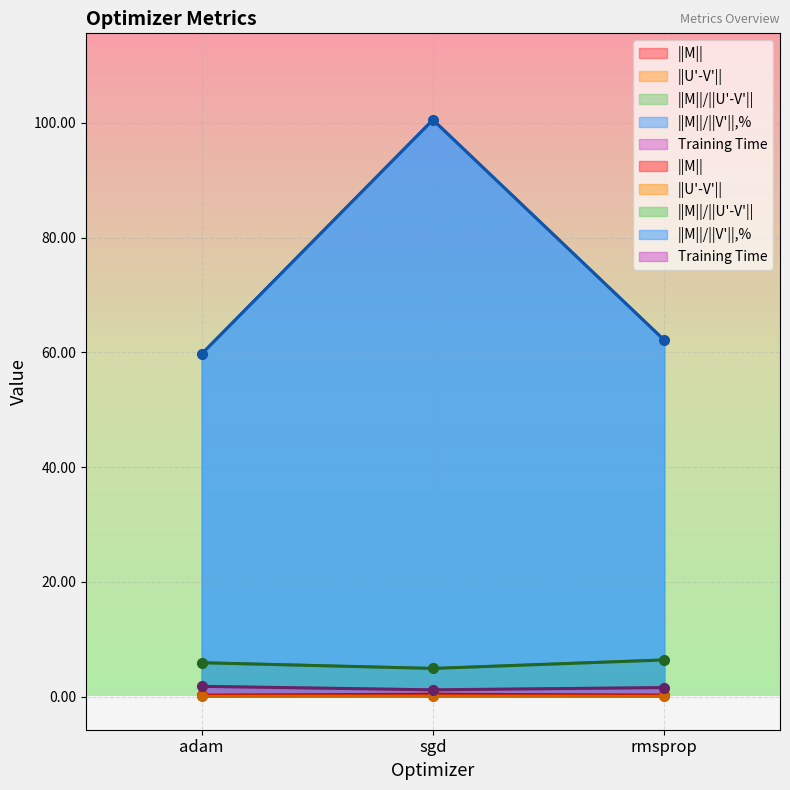

Which category has the lowest value in the ||M||/||U'-V'|| series?

sgd